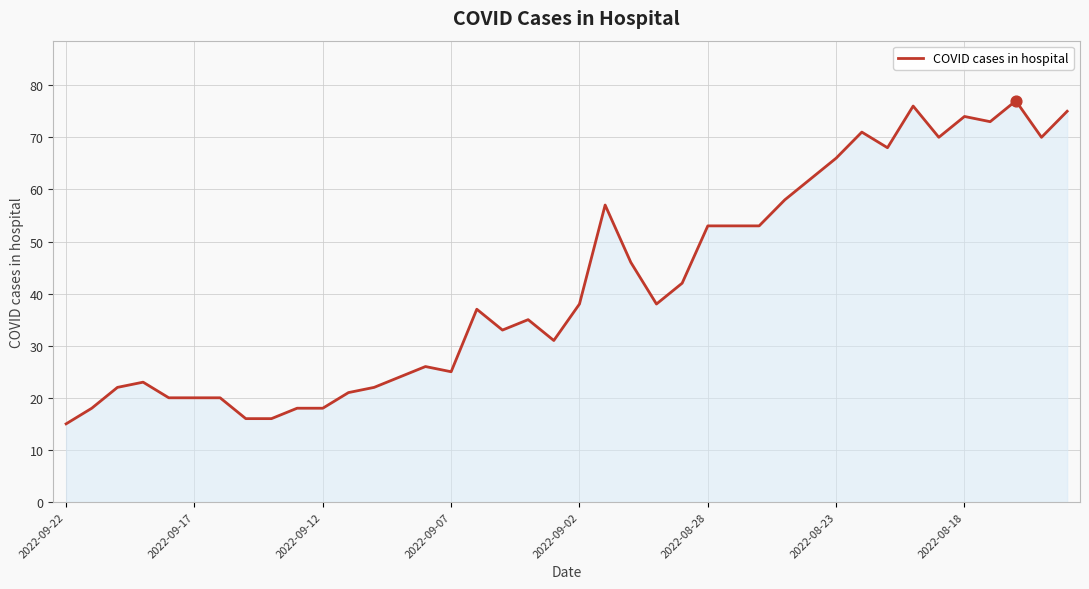

What is the difference between the maximum and minimum values?

62